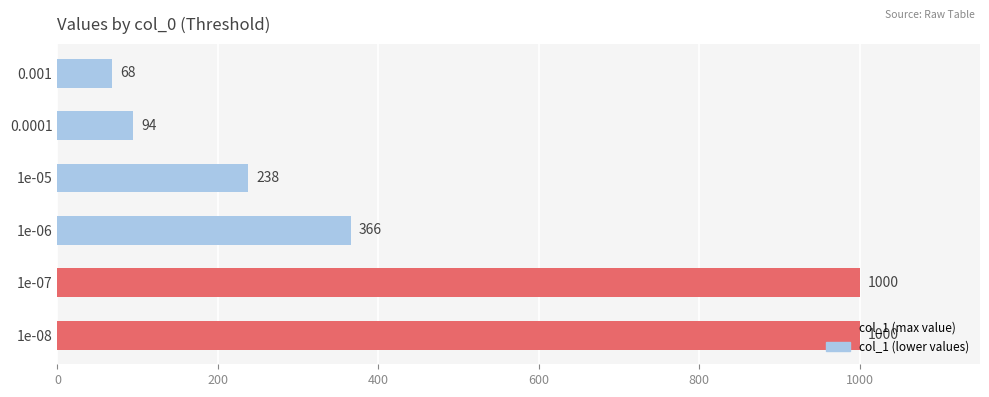

What is the difference between the second highest and second lowest values?

906